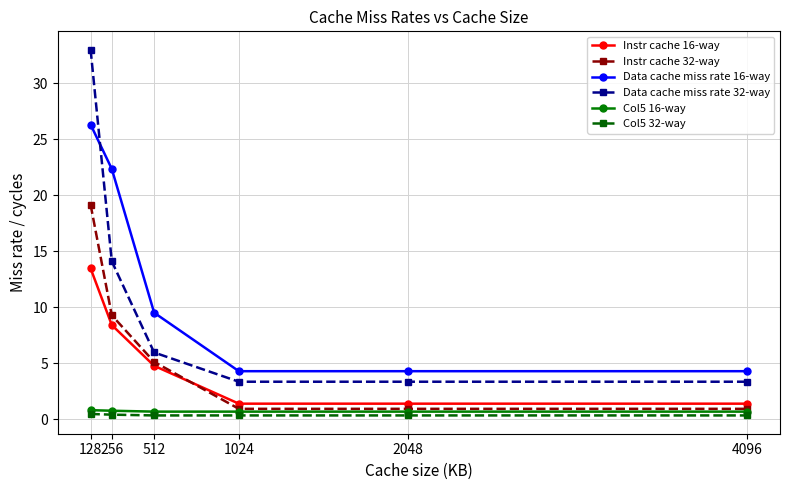

What is the value of the Instr cache 32-way point at the 5th from the left?

0.9